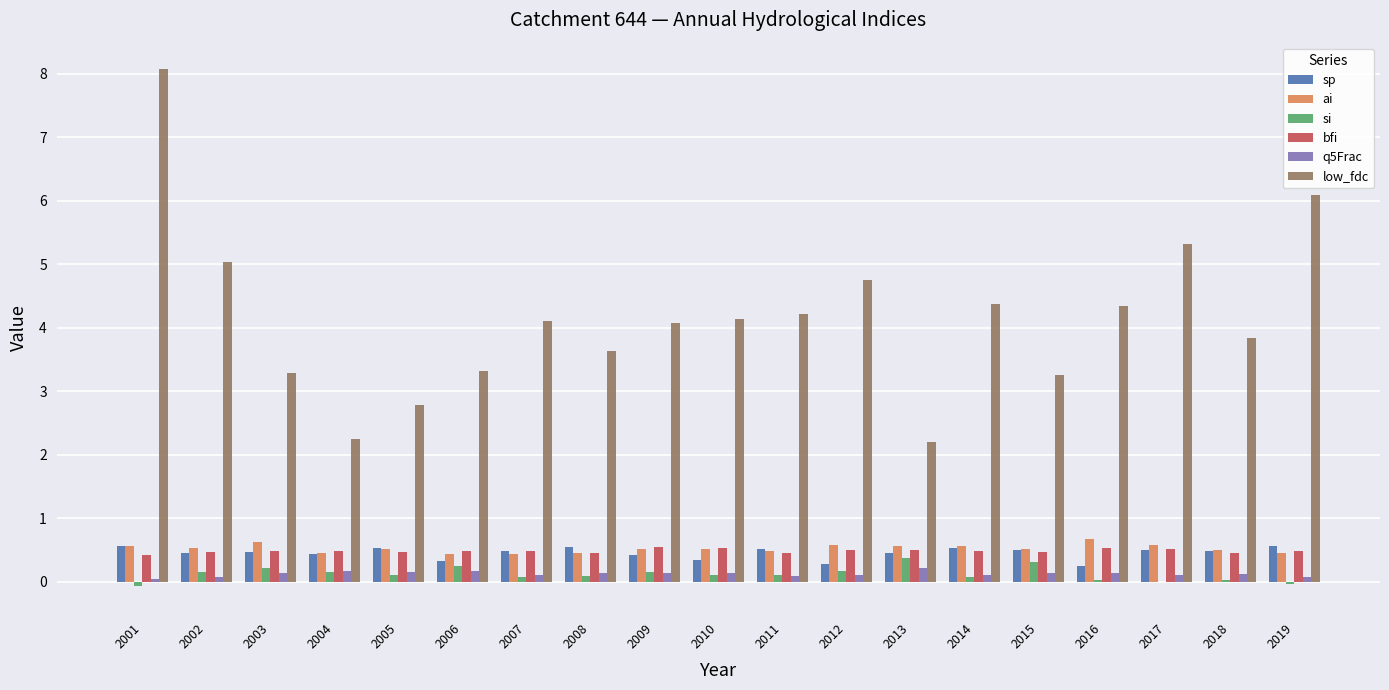

What is the spread (max minus min) of values at 2006?

3.1